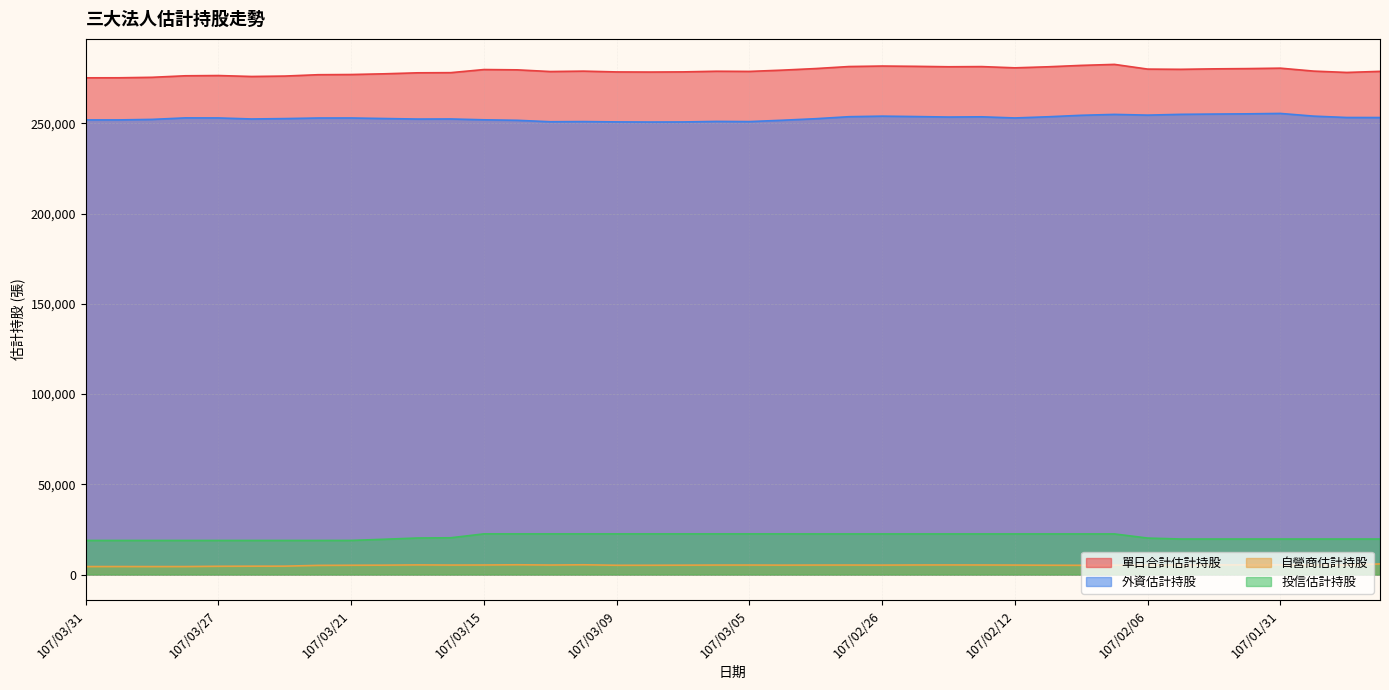

Rank the series at 107/03/27 from highest to lowest value.

單日合計估計持股, 外資估計持股, 投信估計持股, 自營商估計持股